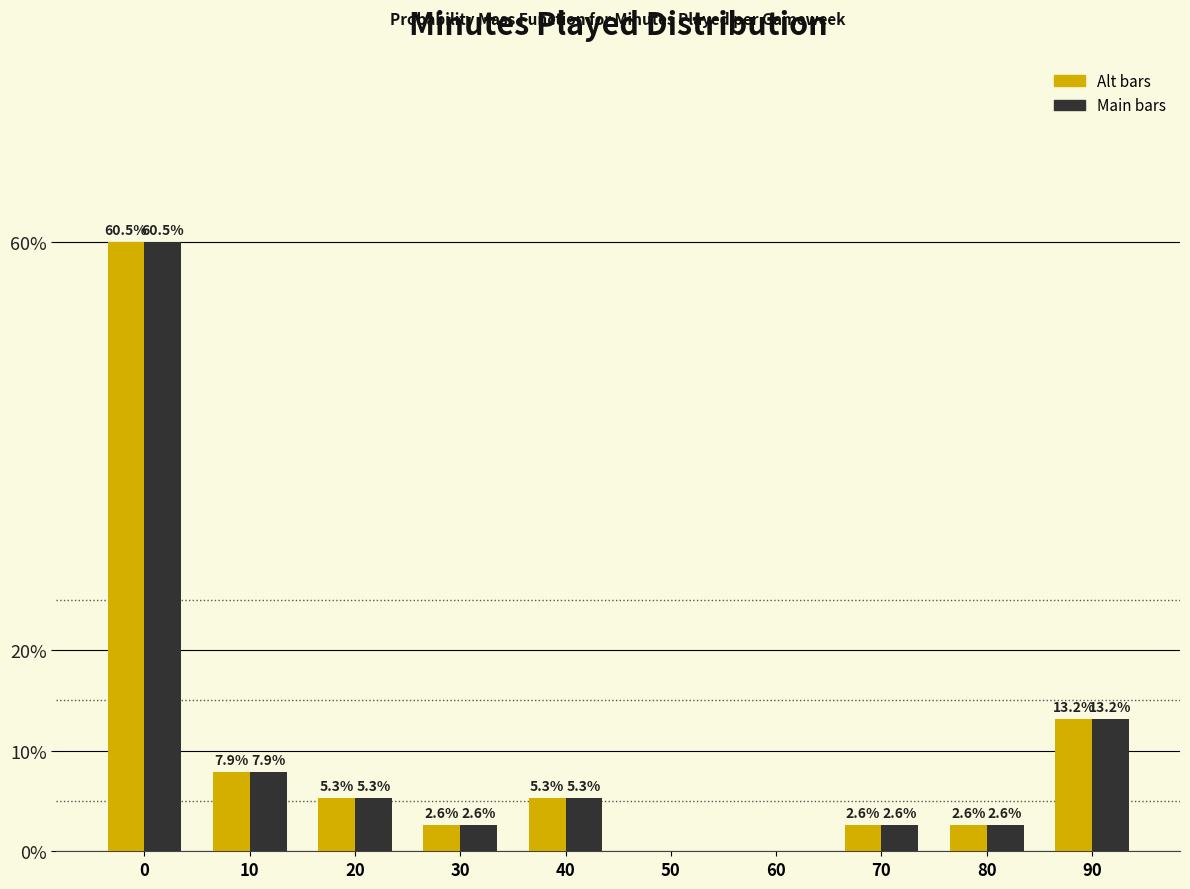

What is the maximum value shown in the chart?

60.5